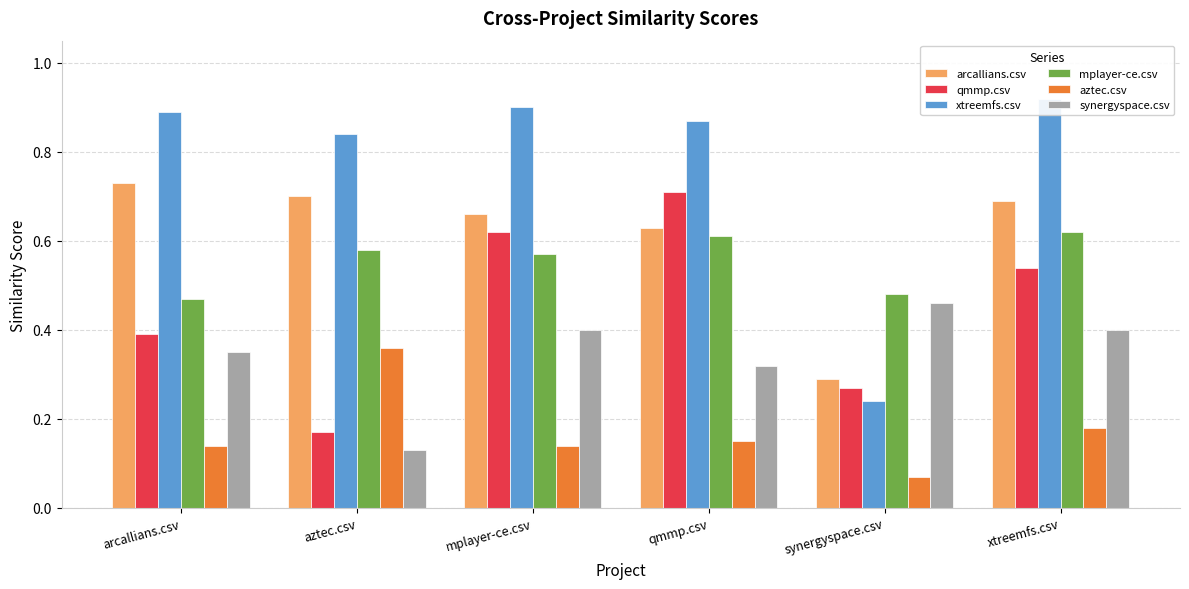

What are all the series names shown in the legend?

arcallians.csv, qmmp.csv, xtreemfs.csv, mplayer-ce.csv, aztec.csv, synergyspace.csv